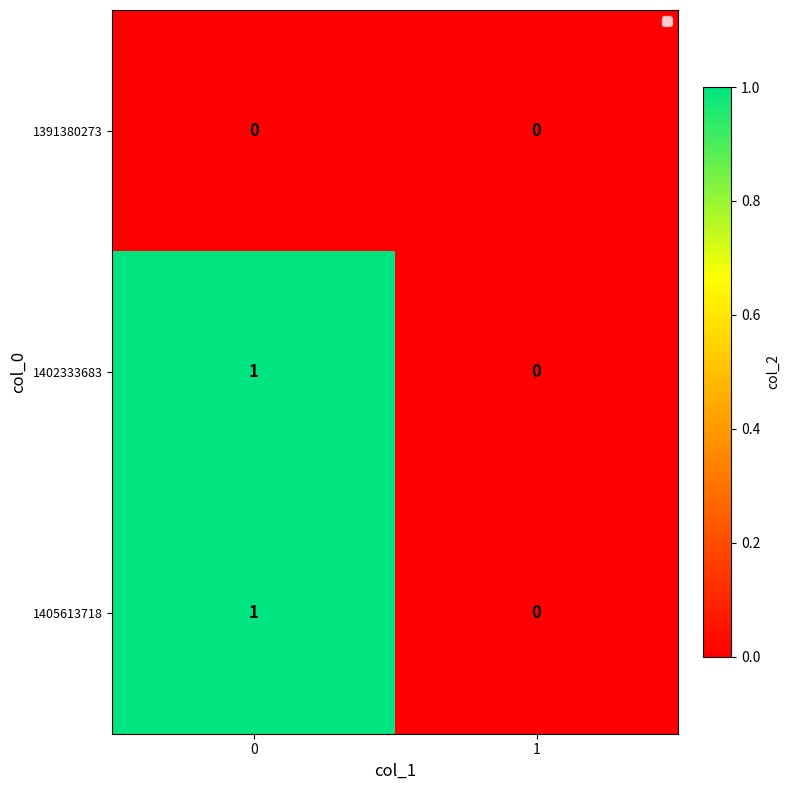

Is the value of 1405613718 at 0 greater than the value of 1391380273 at 0?

Yes